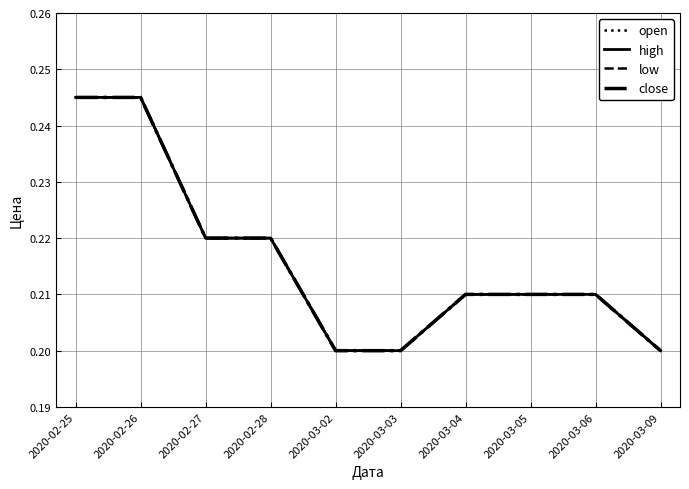

Is this an area chart (filled region under the line)?

No